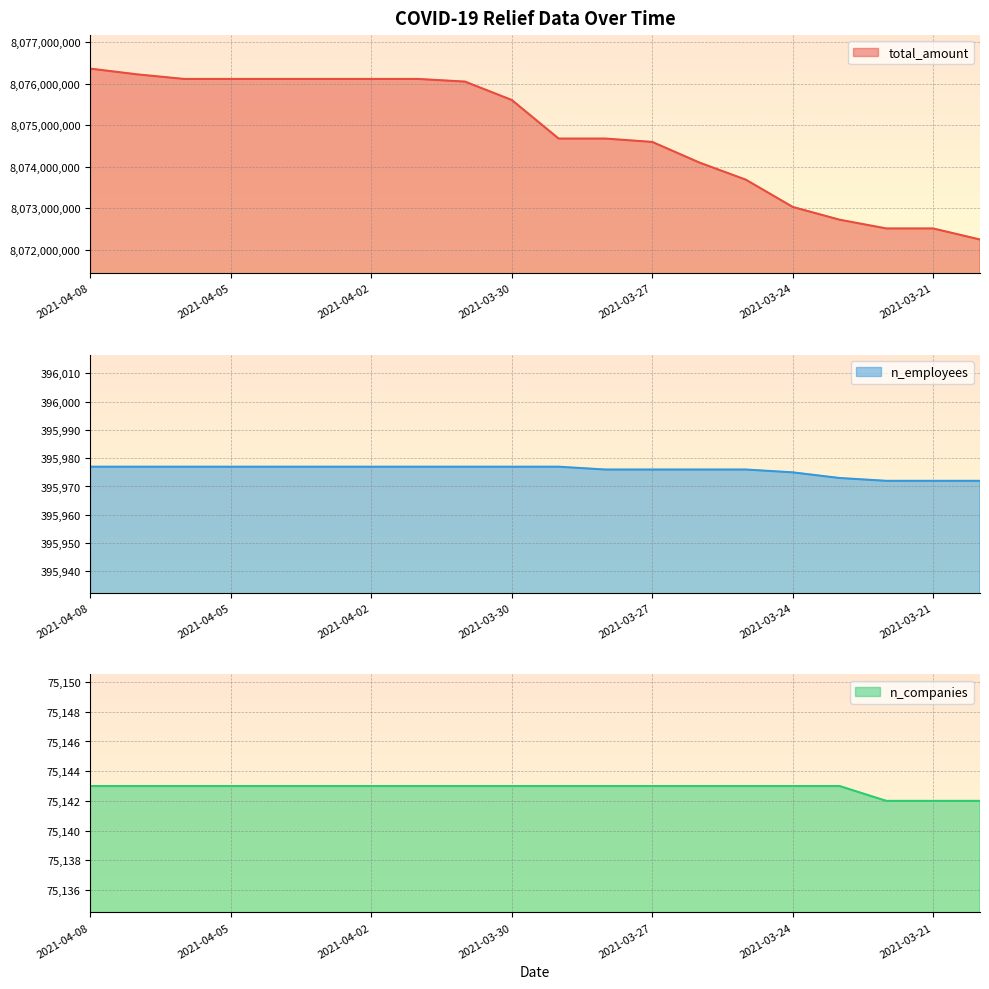

What is the smallest value displayed?

75142